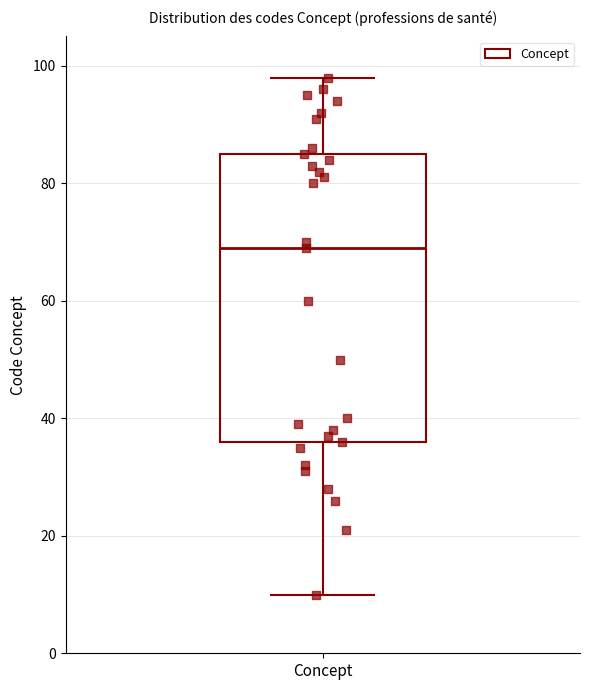

Read this box plot against the y-axis: the position of the median line, the range covered by the box, and the ends of both whiskers. The values are not printed on the chart, so give them approximately, as read against the axis.

median 70, box 36 to 86, whiskers 10 to 98